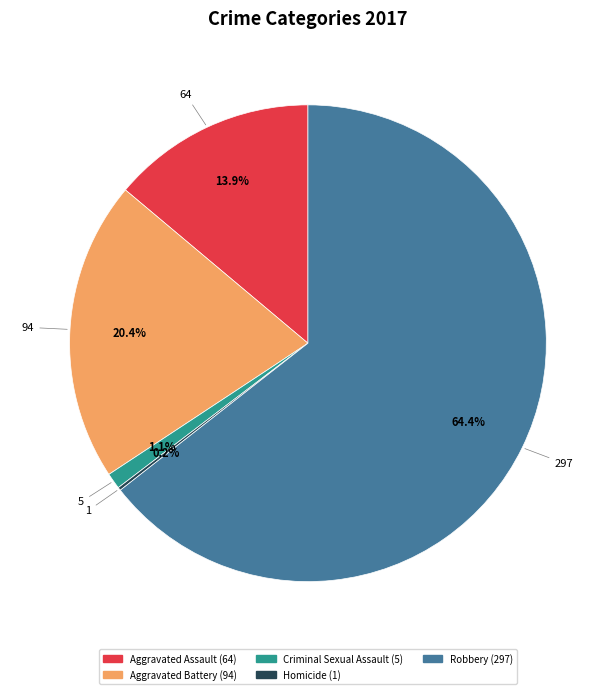

To the nearest percent, what is the average slice percentage?

20%